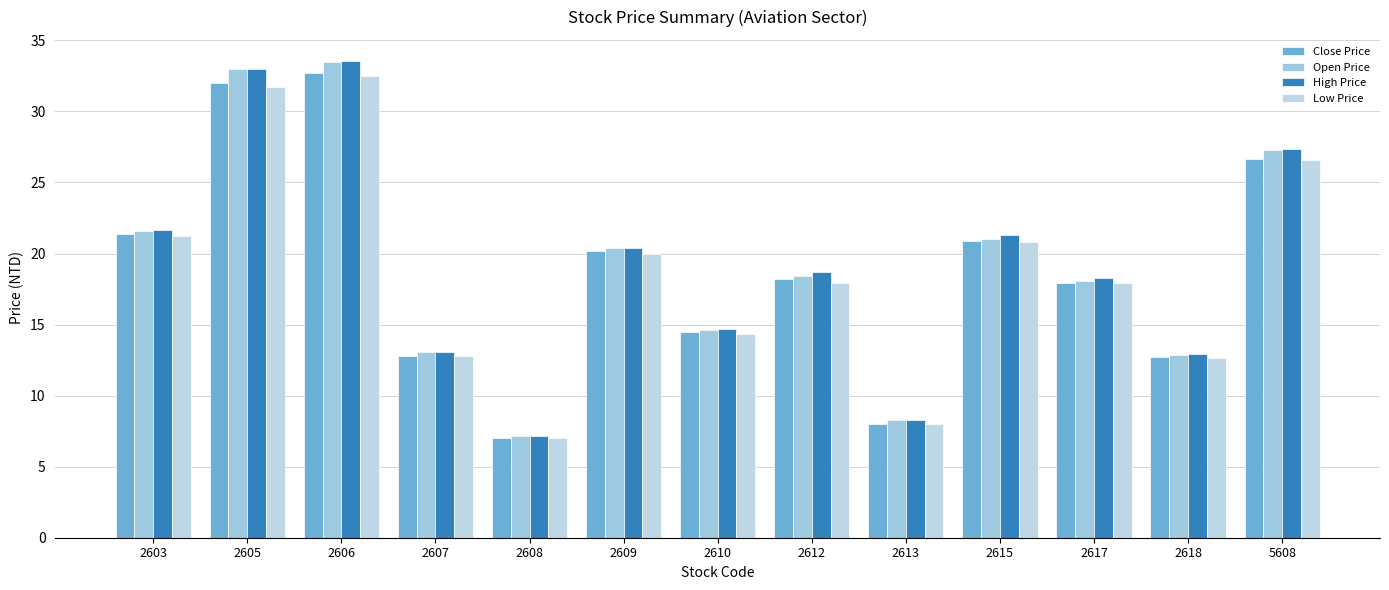

The value of Open Price at 5608 is 27.3. True or false?

True